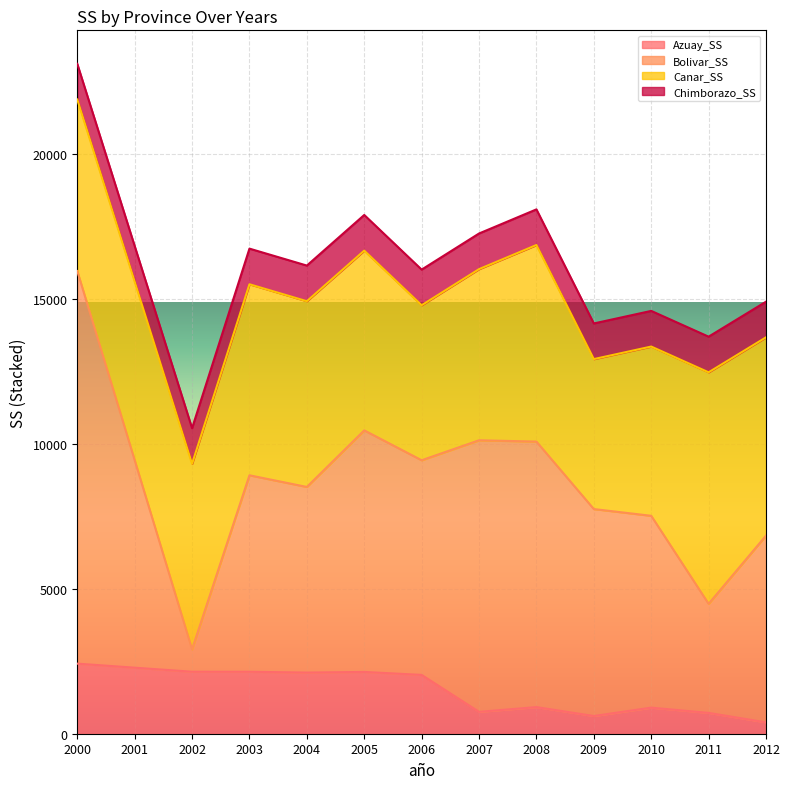

Which series has the largest total across all categories?

Bolivar_SS